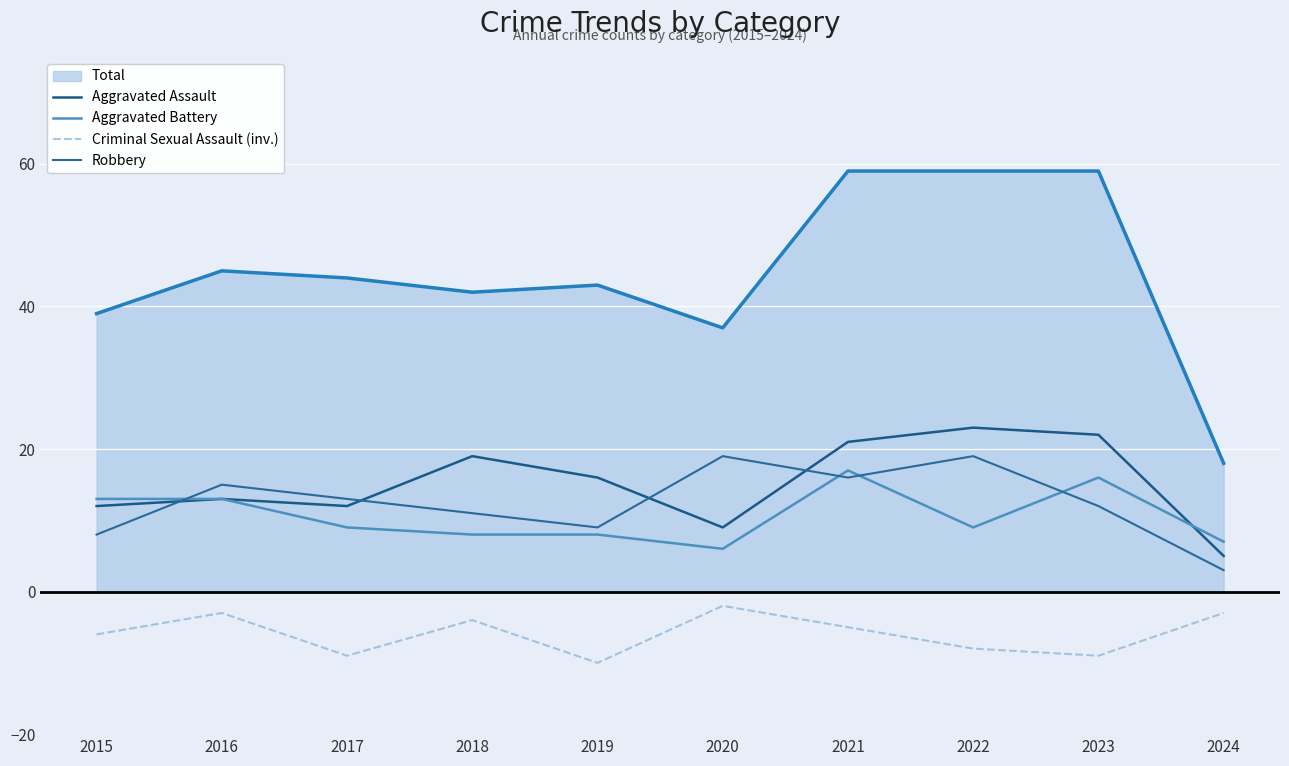

Reading left to right, extract all data points from this chart.

Aggravated Assault: 2015=12	2016=13	2017=12	2018=19	2019=16	2020=9	2021=21	2022=23	2023=22	2024=5
Aggravated Battery: 2015=13	2016=13	2017=9	2018=8	2019=8	2020=6	2021=17	2022=9	2023=16	2024=7
Criminal Sexual Assault (inv.): 2015=-6	2016=-3	2017=-9	2018=-4	2019=-10	2020=-2	2021=-5	2022=-8	2023=-9	2024=-3
Robbery: 2015=8	2016=15	2017=13	2018=11	2019=9	2020=19	2021=16	2022=19	2023=12	2024=3